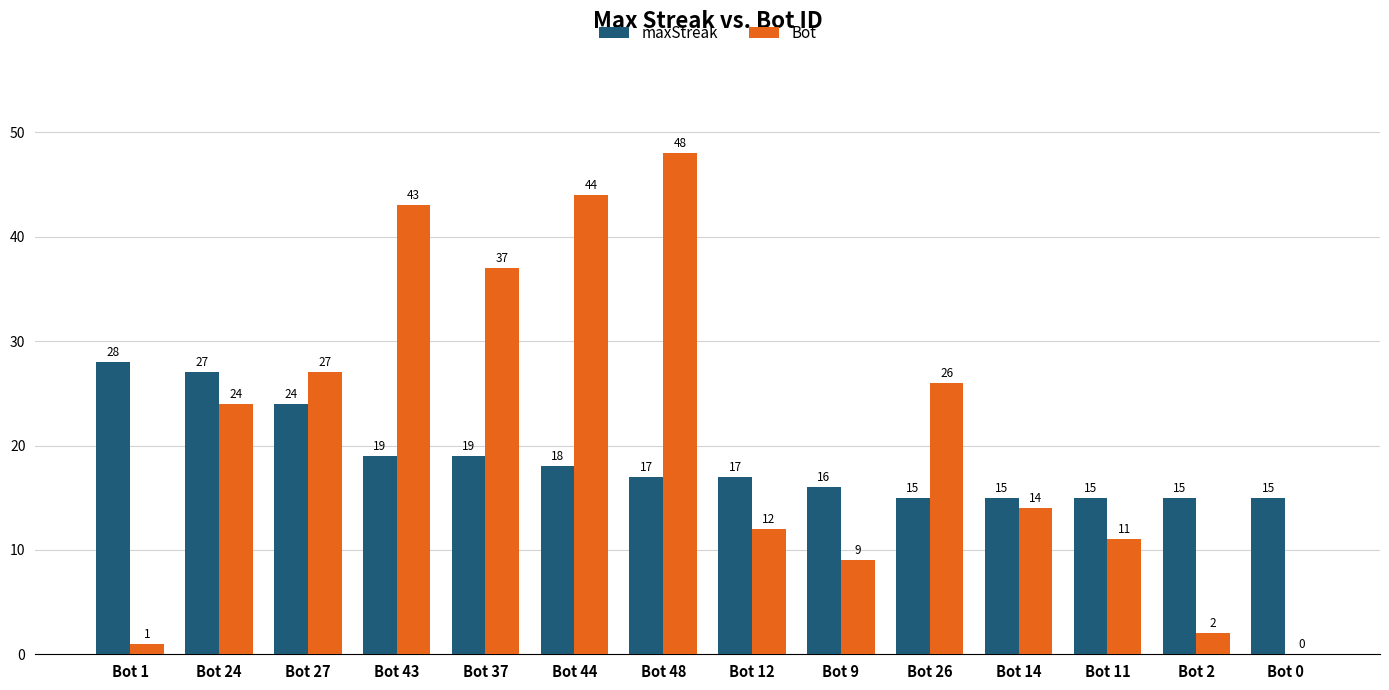

Reading left to right, what are all the values shown in this chart?

maxStreak: Bot 1=28	Bot 24=27	Bot 27=24	Bot 43=19	Bot 37=19	Bot 44=18	Bot 48=17	Bot 12=17	Bot 9=16	Bot 26=15	Bot 14=15	Bot 11=15	Bot 2=15	Bot 0=15
Bot: Bot 1=1	Bot 24=24	Bot 27=27	Bot 43=43	Bot 37=37	Bot 44=44	Bot 48=48	Bot 12=12	Bot 9=9	Bot 26=26	Bot 14=14	Bot 11=11	Bot 2=2	Bot 0=0